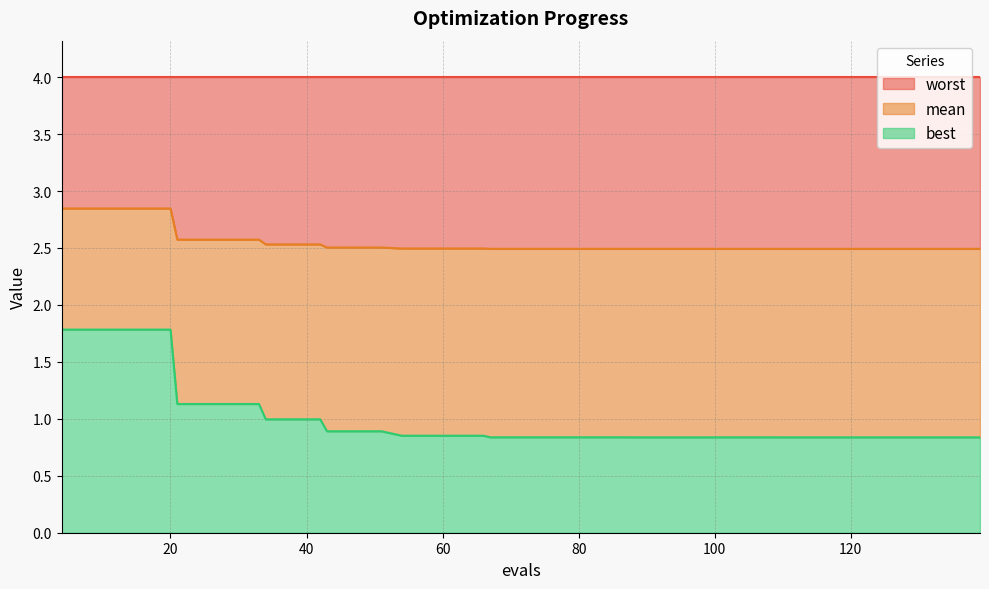

At which category does the chart reach its minimum across all series?

90